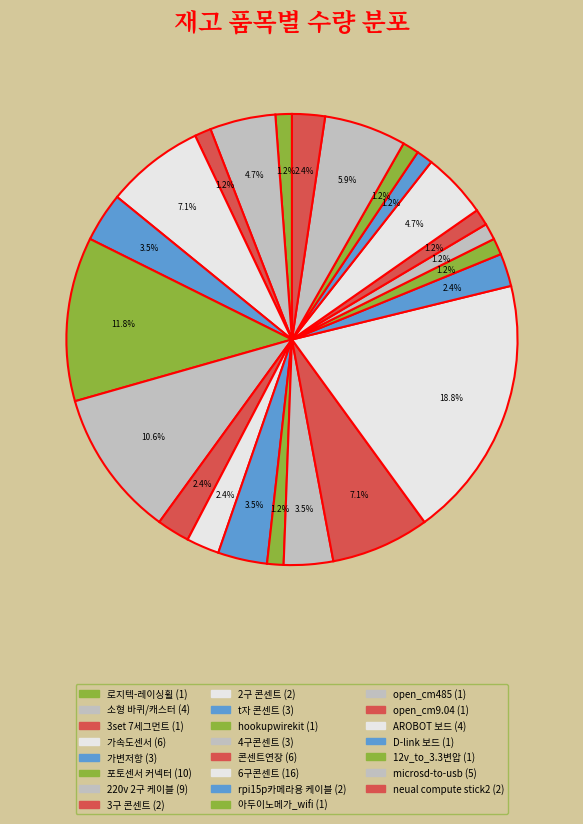

The open_cm9.04 slice represents 1% of the pie. True or false?

True